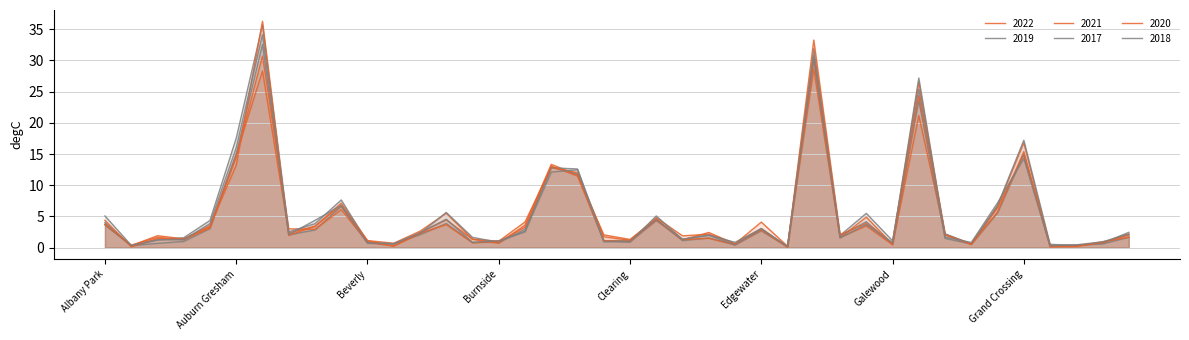

The value of 2020 at Avalon Park is 2.0. True or false?

True